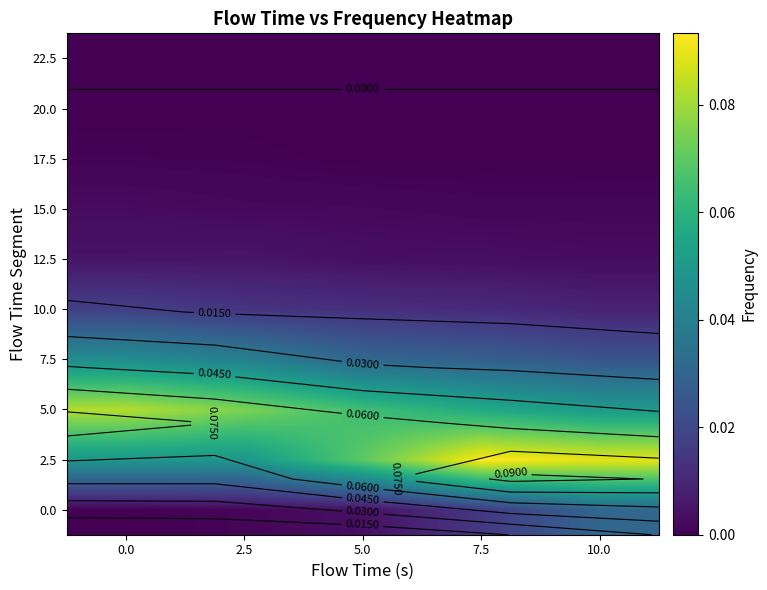

Which category has the highest value across all series?

7.5